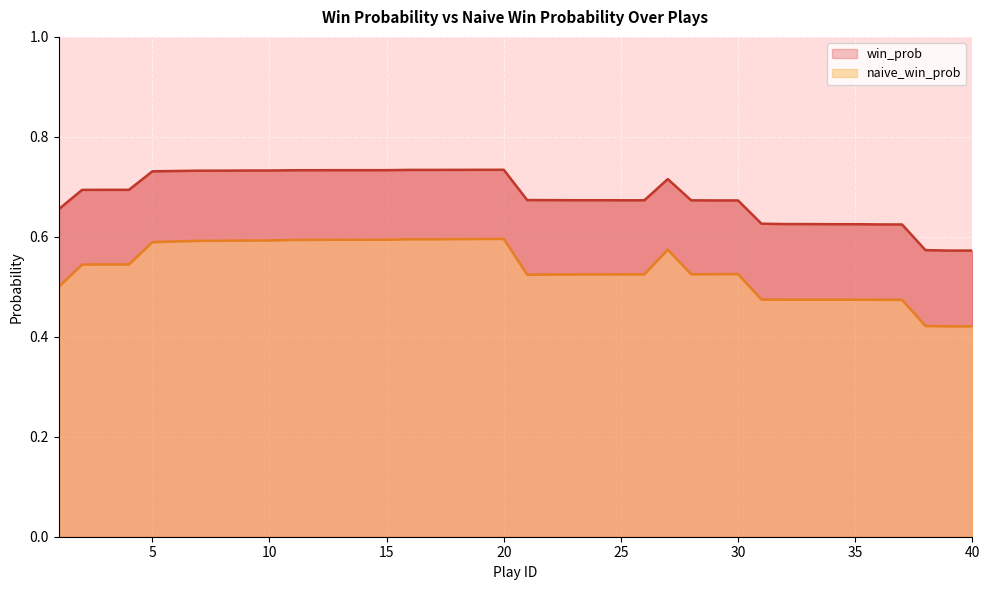

Which category has the highest value in the naive_win_prob series?

20